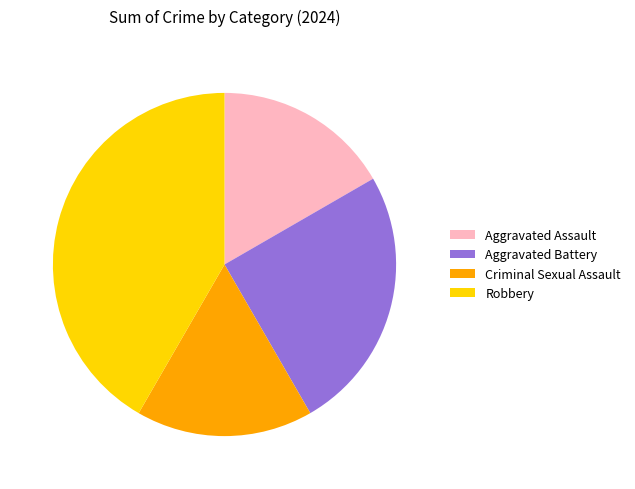

Is the sum of Criminal Sexual Assault and Aggravated Battery greater than half?

No